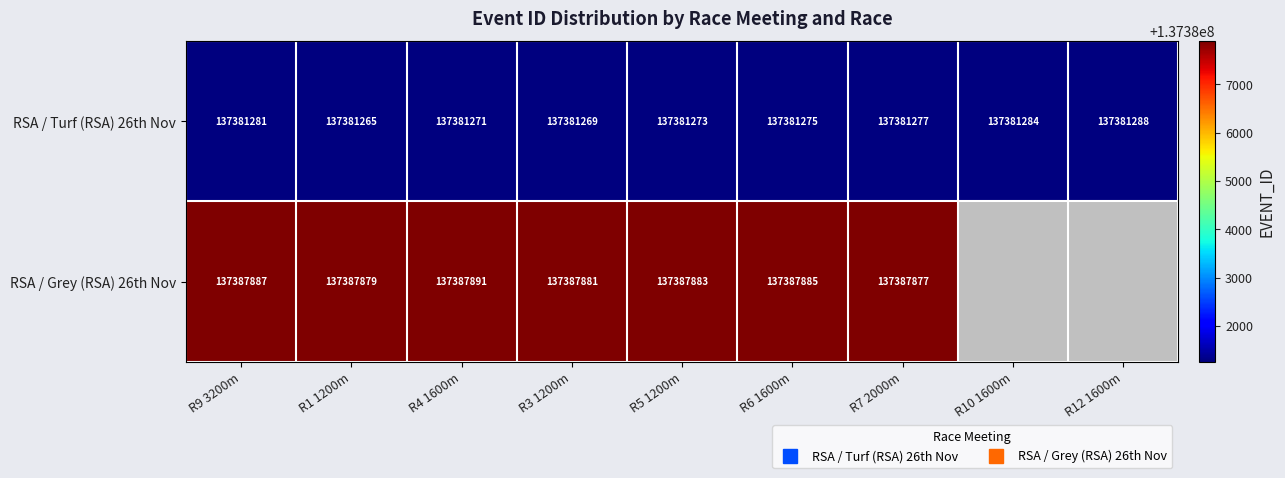

Is the value of RSA / Grey (RSA) 26th Nov at R1 1200m greater than the value of RSA / Turf (RSA) 26th Nov at R3 1200m?

Yes